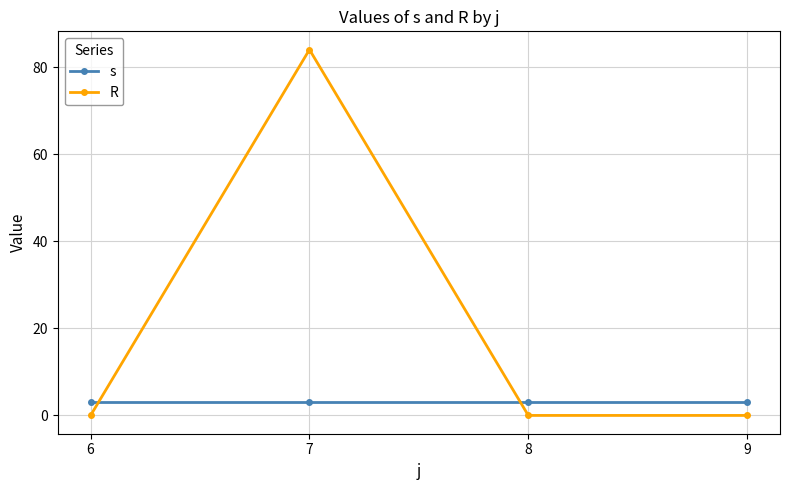

What is the average value of the s series?

3